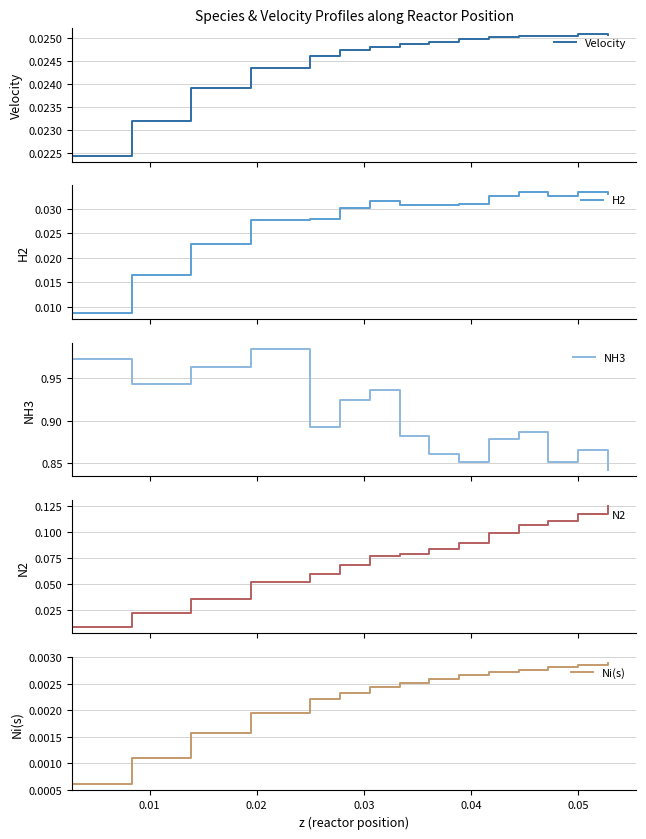

What is the sum of all H2 values?

0.4